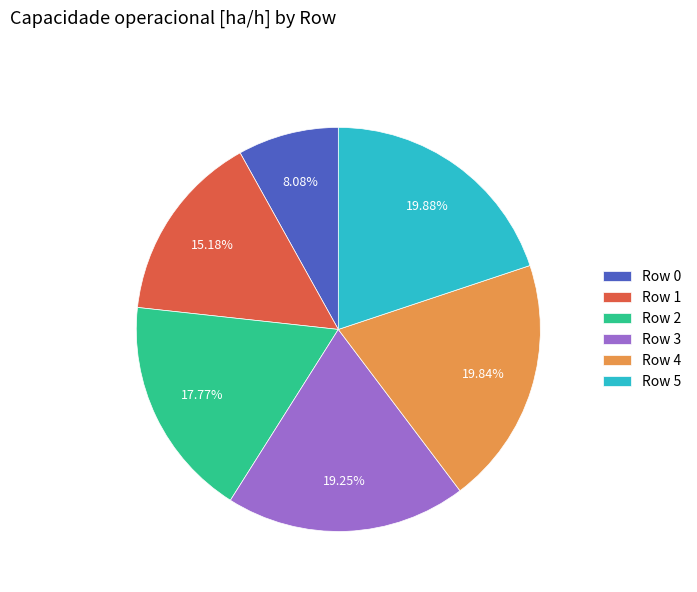

Is the sum of Row 5 and Row 4 greater than half?

No